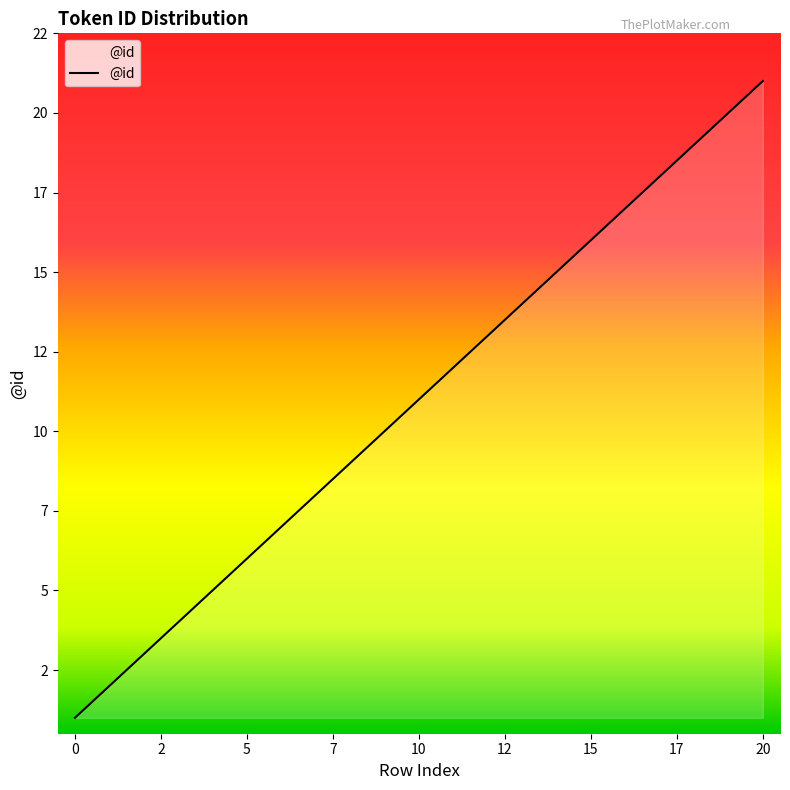

At which label does the data first exceed 11?

11